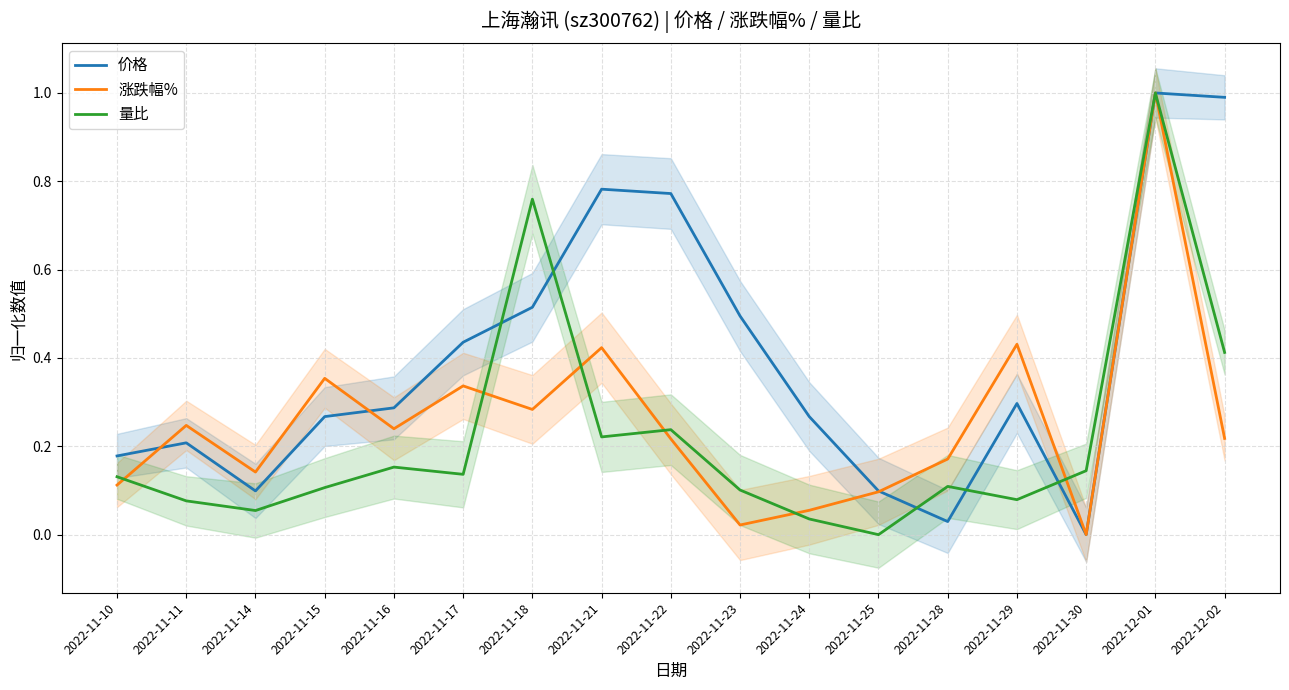

Where is the first local maximum for 价格?

2022-11-11